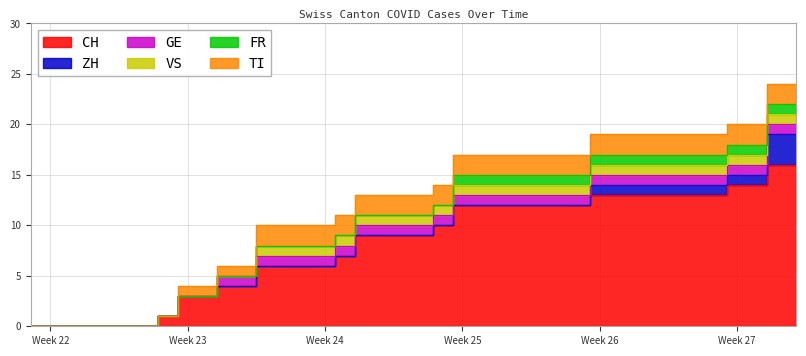

Which series has the largest total across all categories?

CH